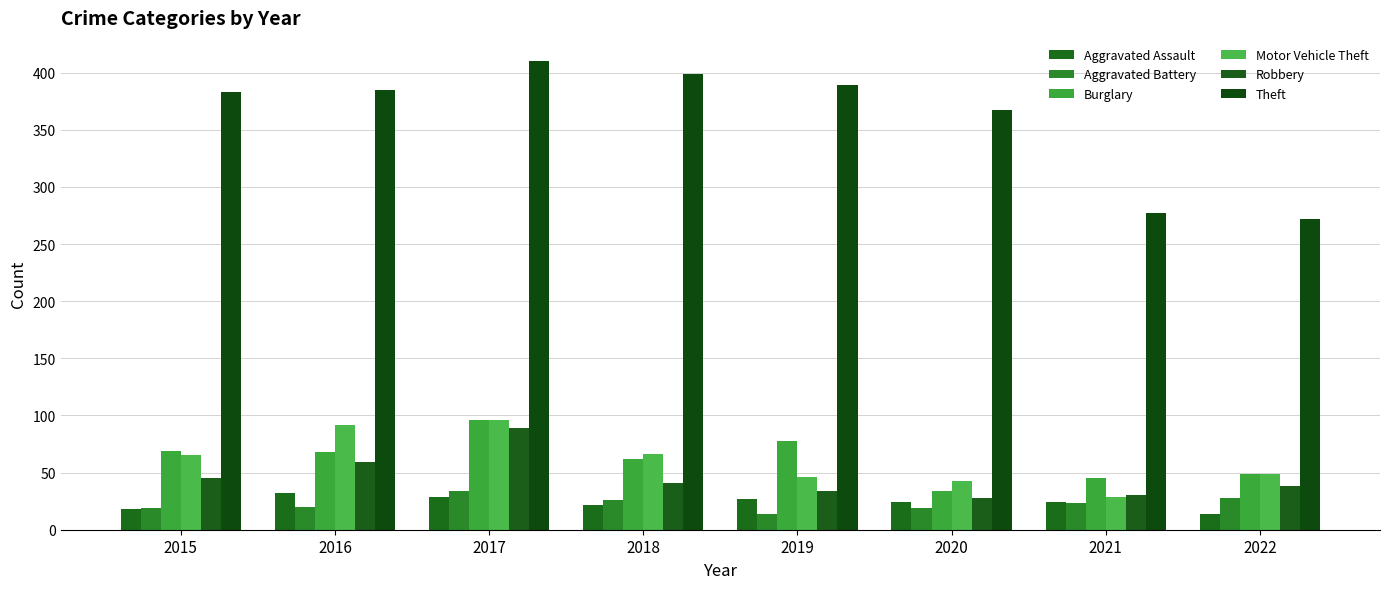

Is the value of Motor Vehicle Theft at 2015 greater than the value of Aggravated Battery at 2019?

Yes